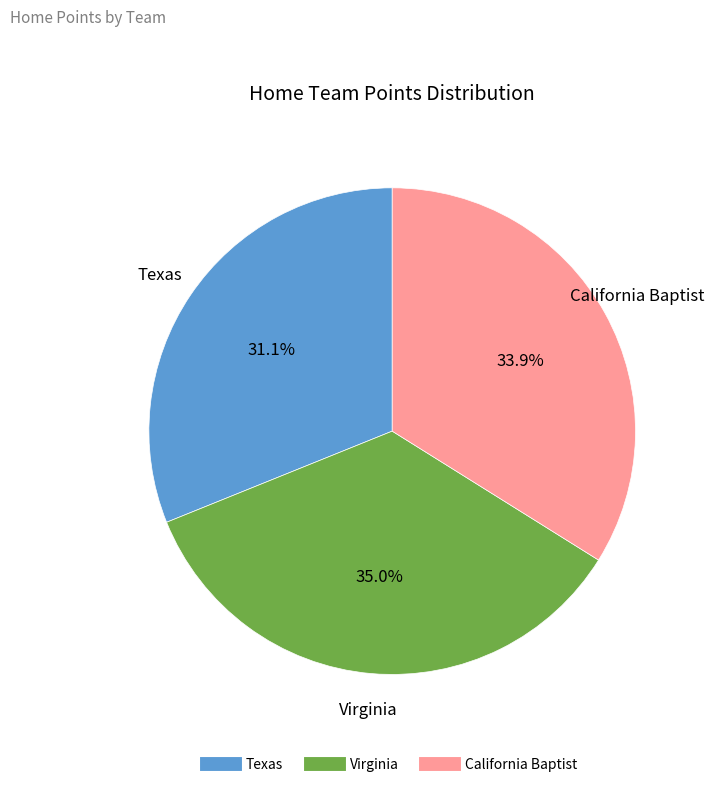

Which category has the biggest portion of the pie?

Virginia